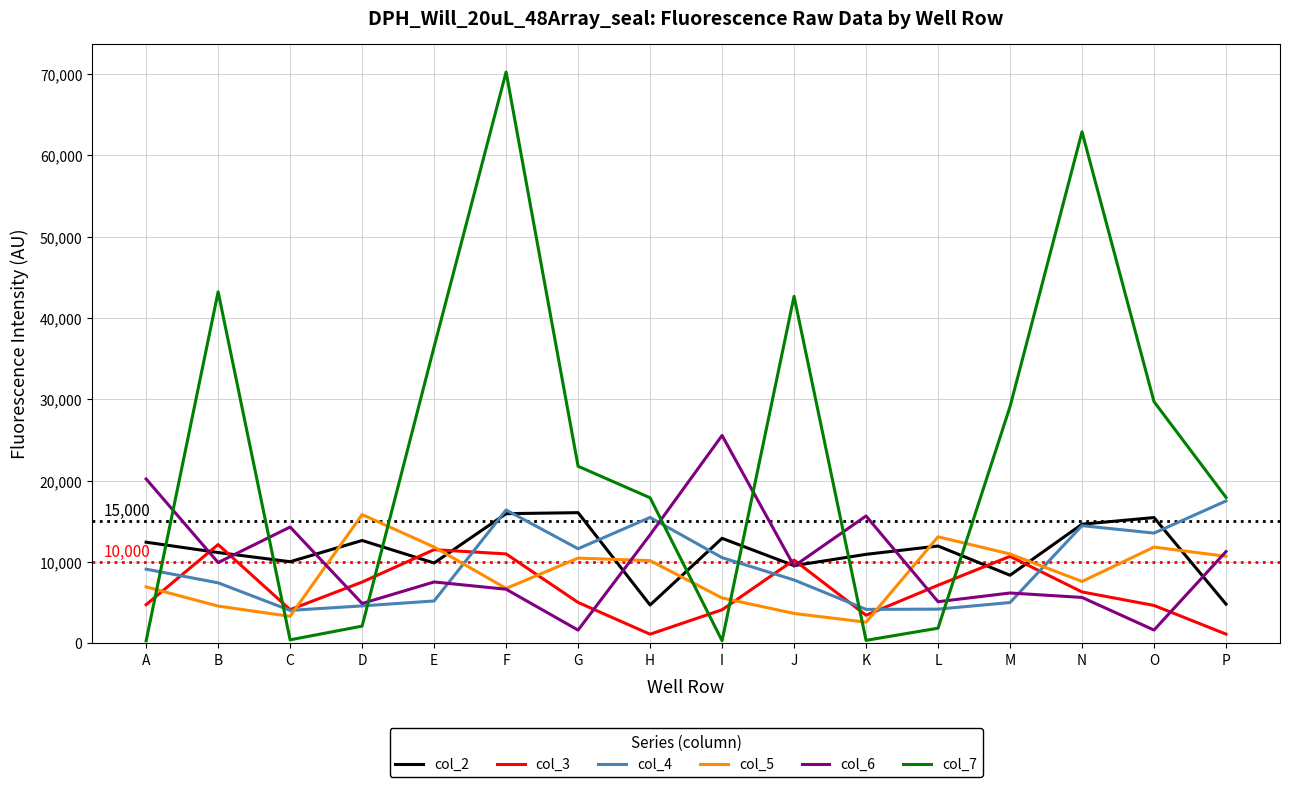

The col_3 series shows 10968 at F. True or false?

True